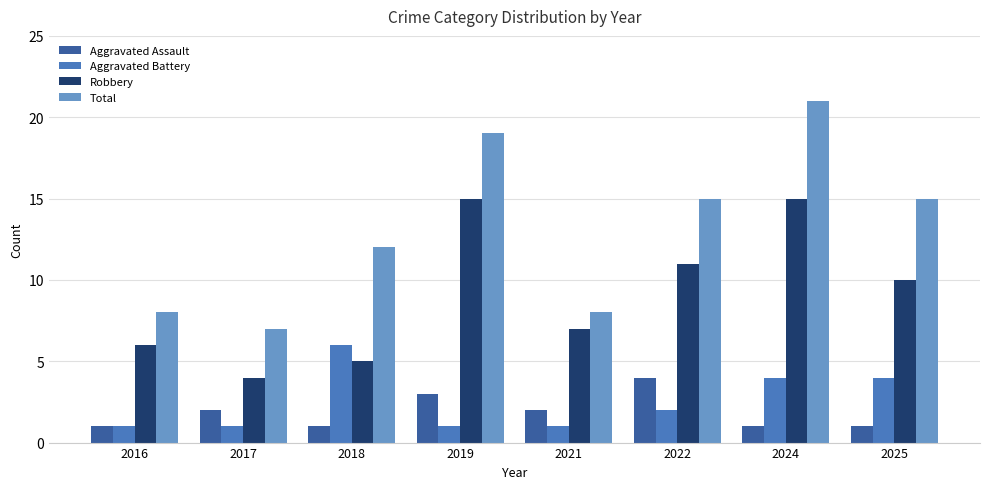

What is the total value across all series at 2022?

32